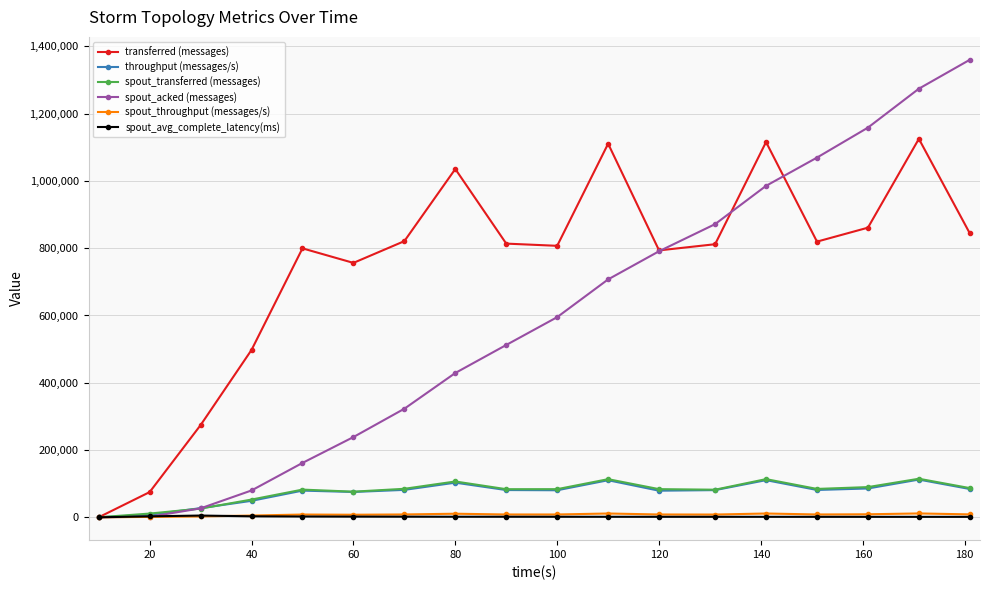

True or false: spout_acked (messages) has more than 2 points higher than both neighbors.

False